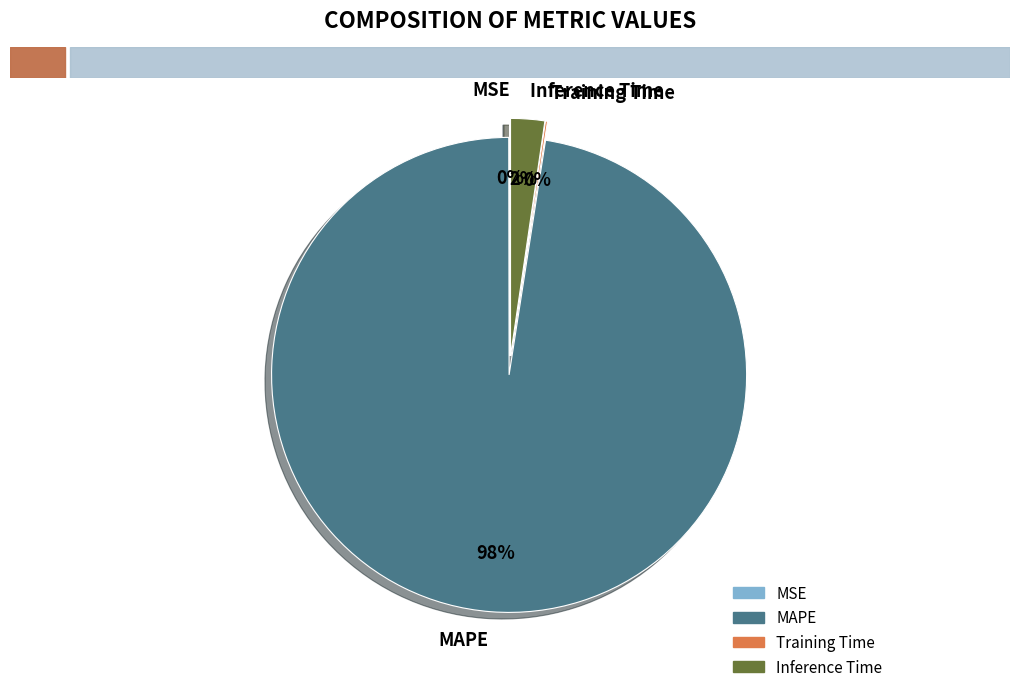

Which slice is the smallest?

MSE